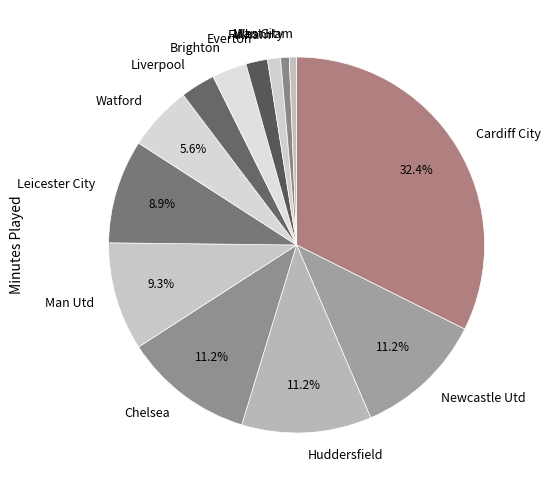

Is the sum of Huddersfield and Fulham greater than half?

No